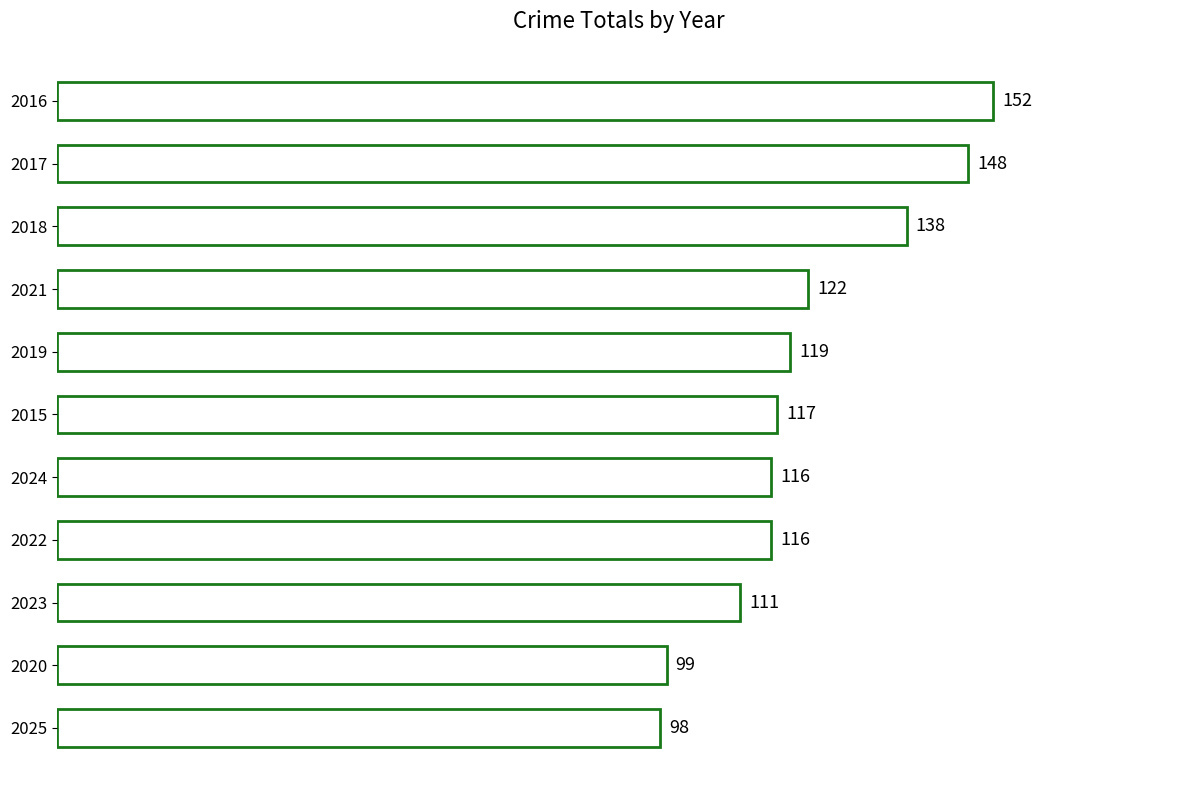

Where is the data nearest to the value 125?

2021